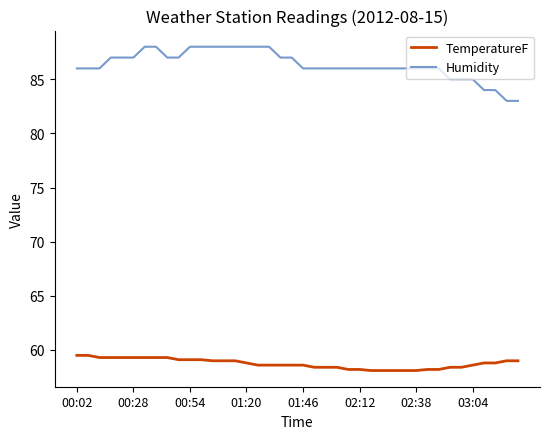

Rank the series by their average value, from highest to lowest.

Humidity, TemperatureF